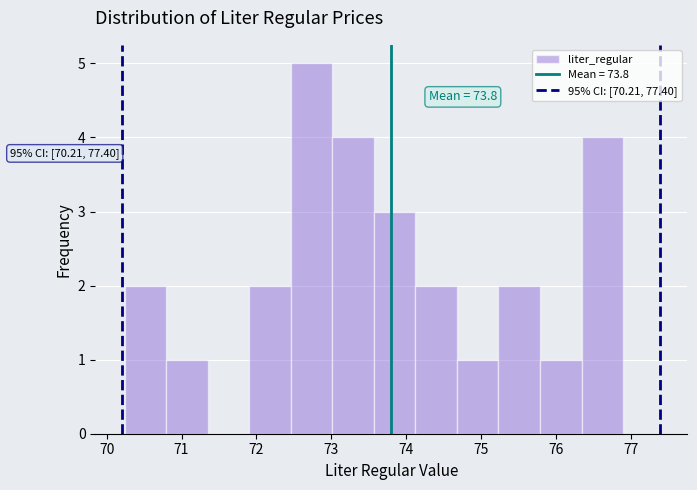

Which range on the x-axis has the tallest bar?

72.5 to 73.0